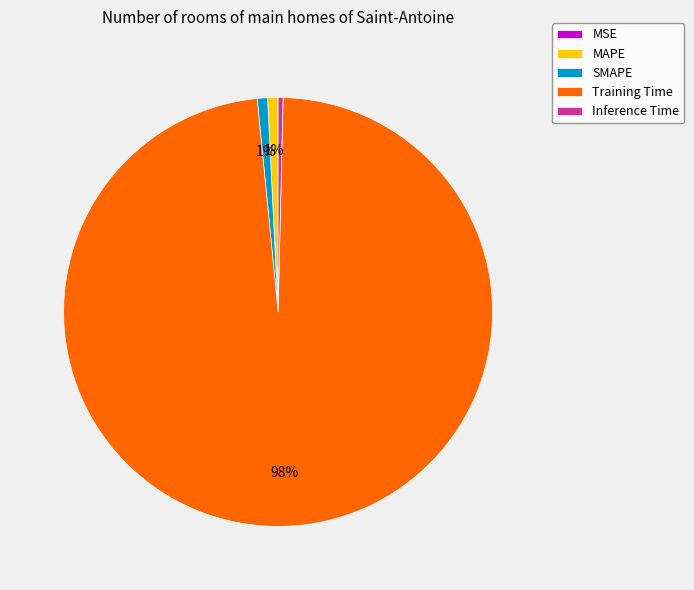

Is Training Time the majority of the pie?

Yes